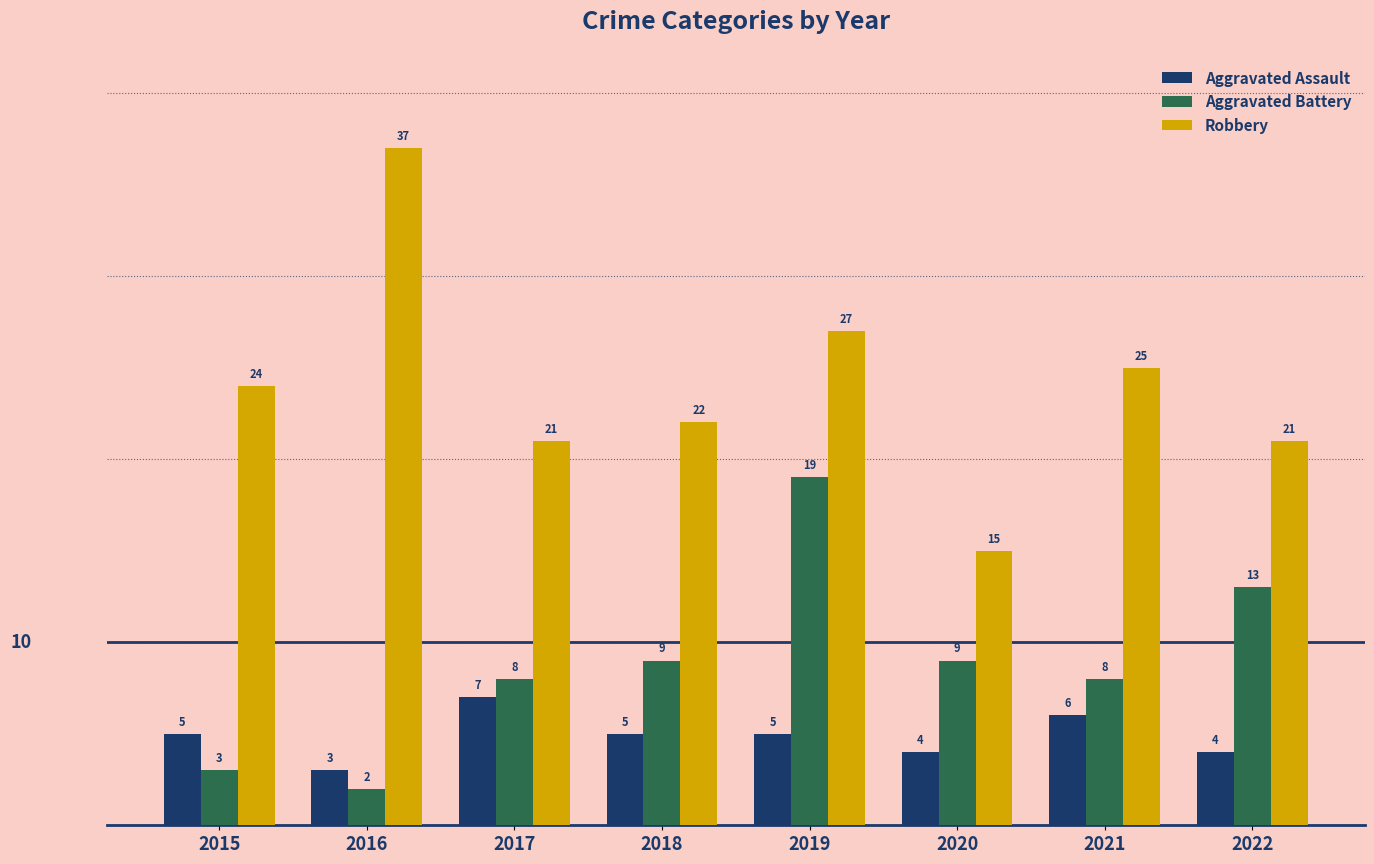

What value does the Aggravated Assault series have at 2020?

4